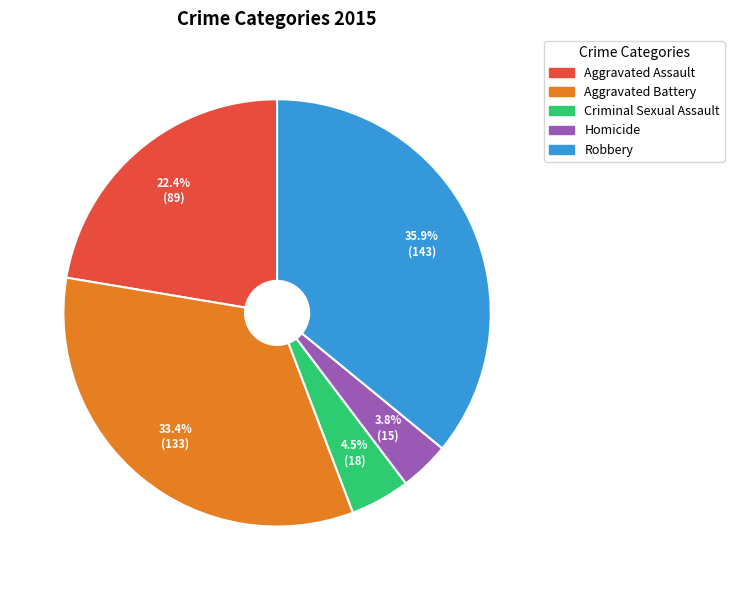

Approximately how many times larger is the value at Homicide compared to Aggravated Assault?

0.2